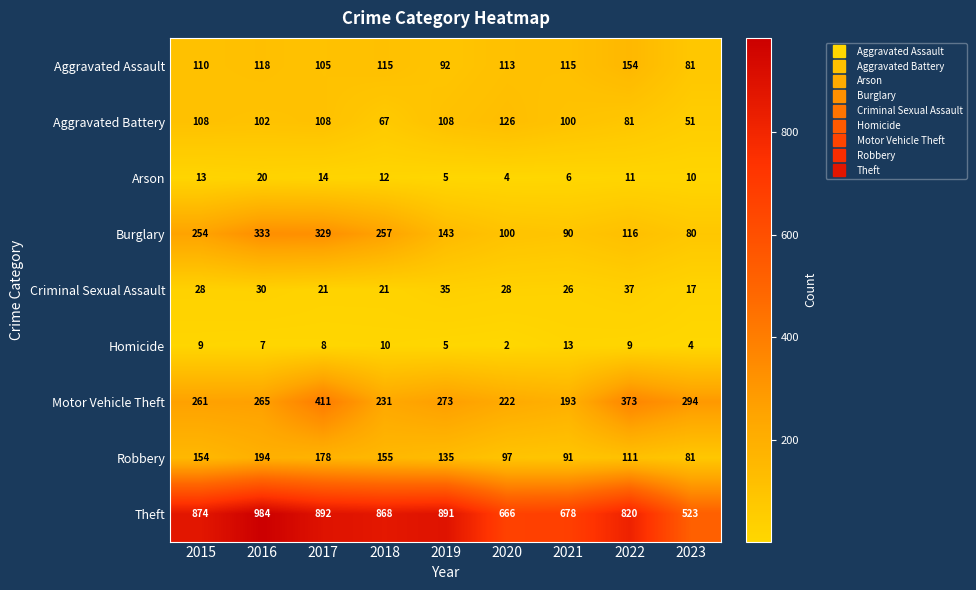

At which category does the chart reach its minimum across all series?

2020